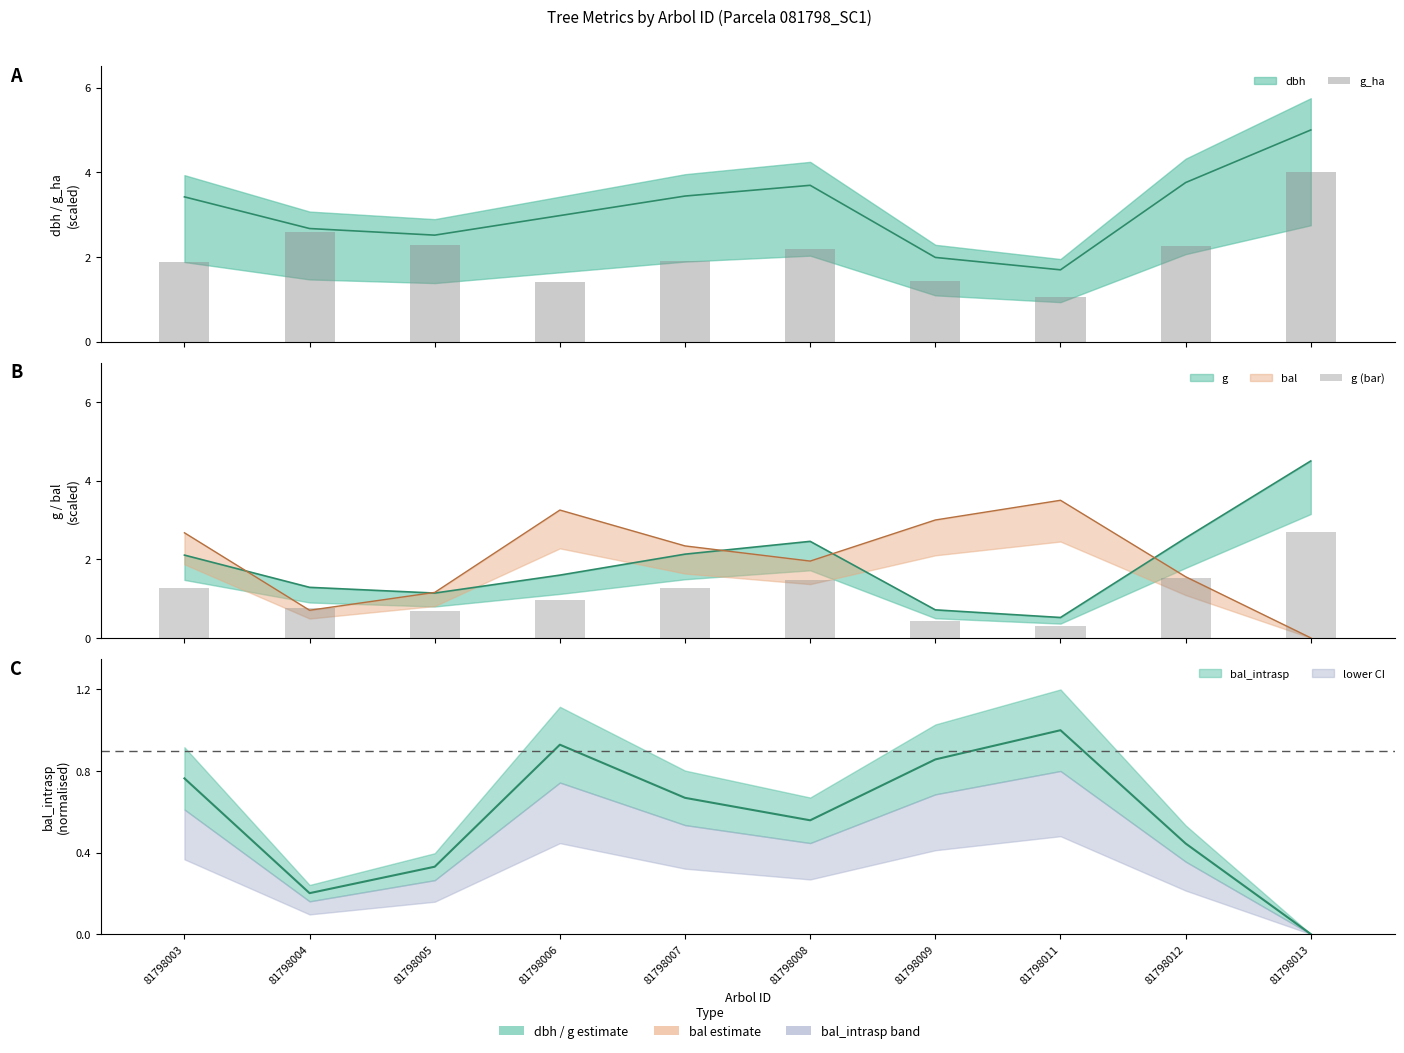

Where is g (bar) nearest to the value 1?

81798006